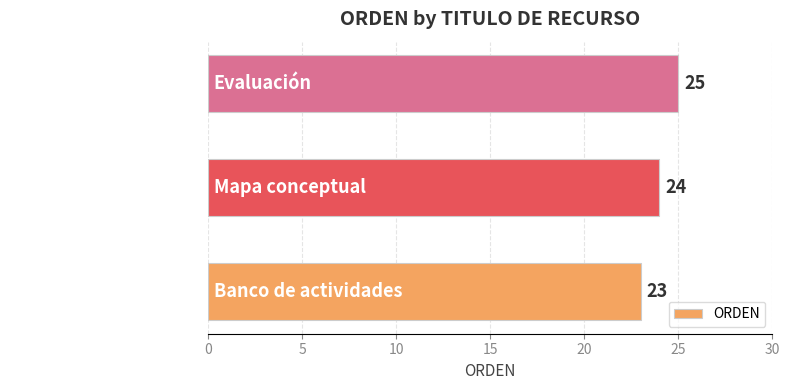

List the labels in order of value, smallest first.

Banco de actividades, Mapa conceptual, Evaluación